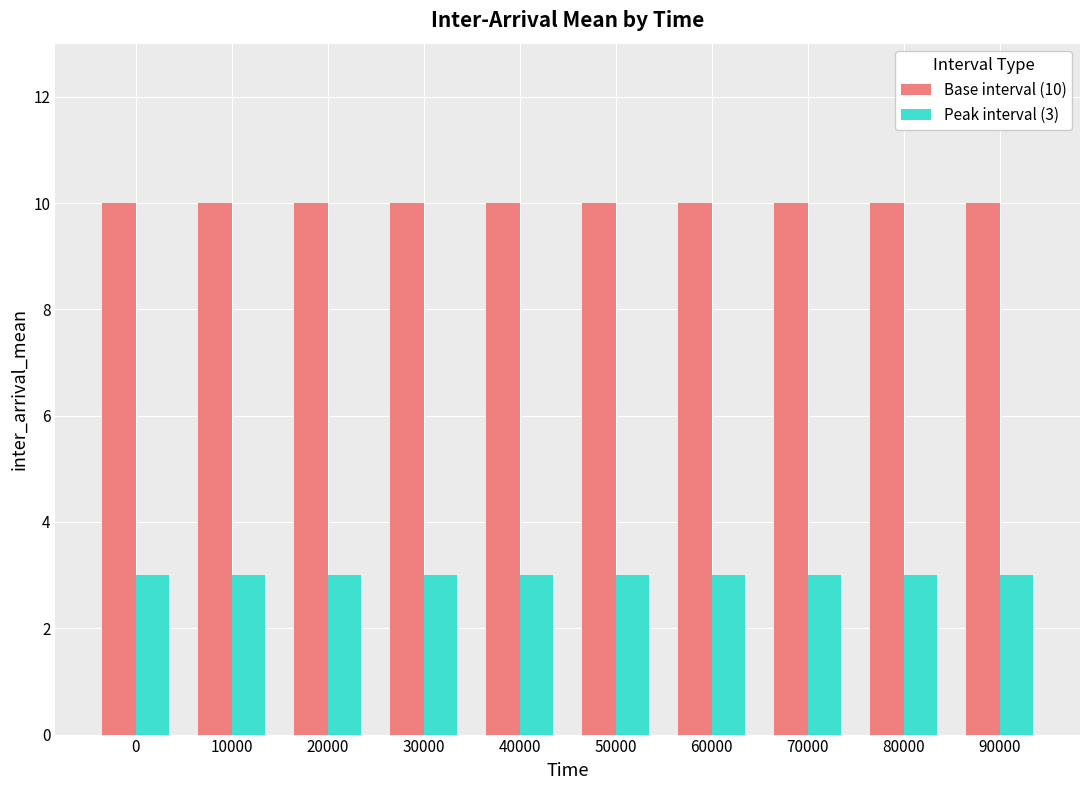

Are the bars horizontal?

No